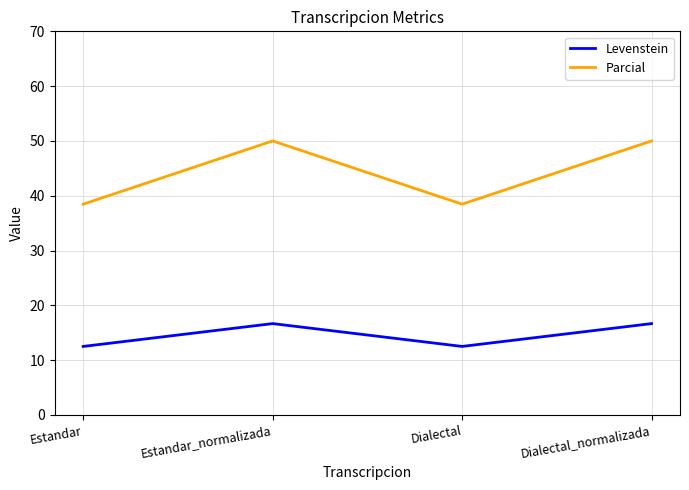

What is the maximum value shown in the chart?

50.0